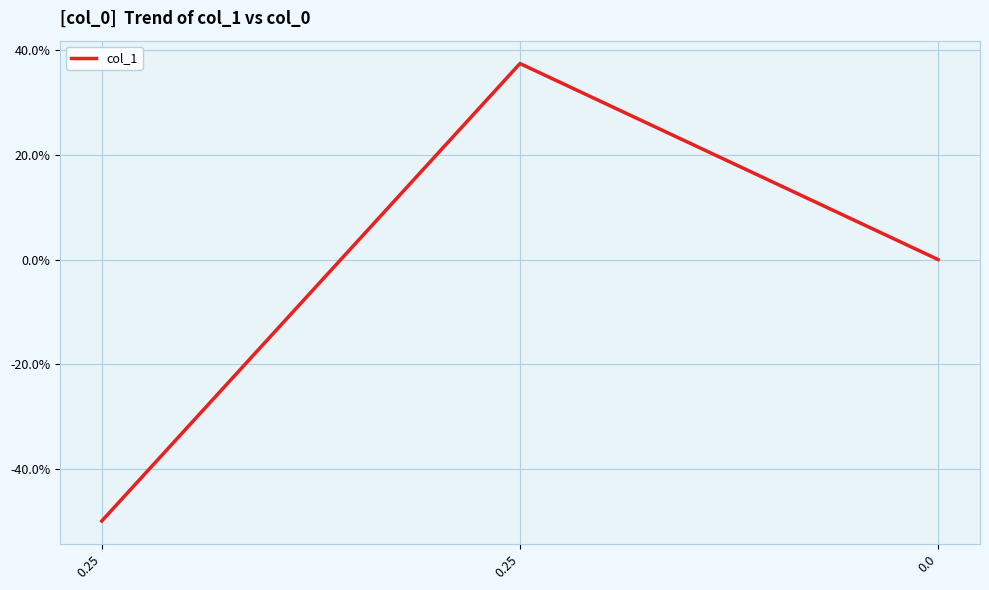

Is this an area chart (filled region under the line)?

No